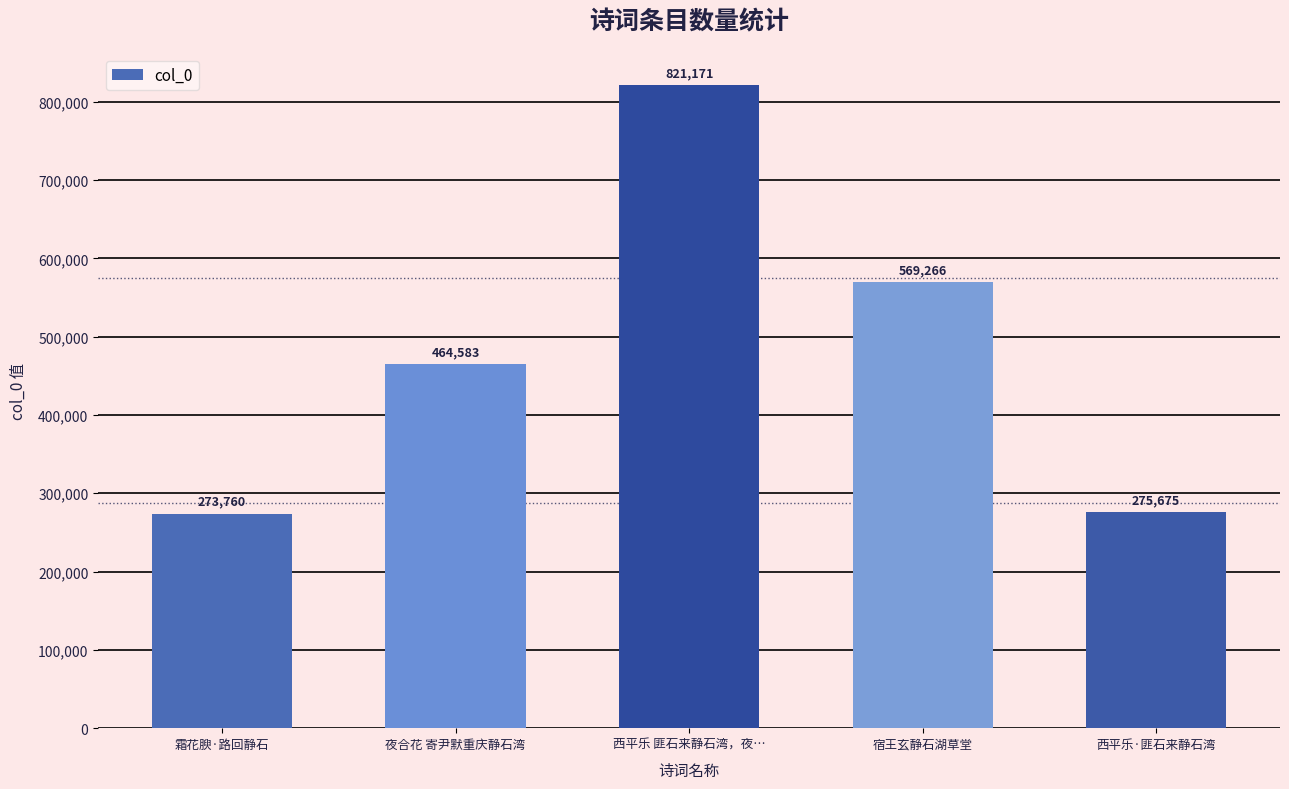

What is the label of the 1st bar from the right?

西平乐·匪石来静石湾